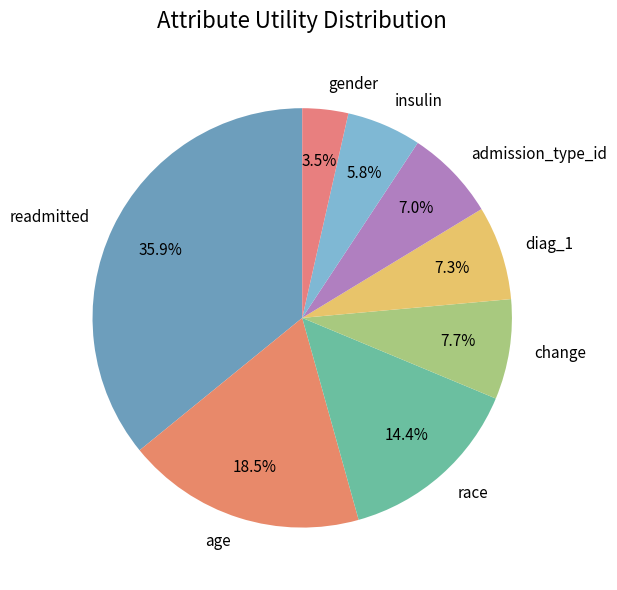

To the nearest percent, what is the combined percentage of insulin and gender?

9%